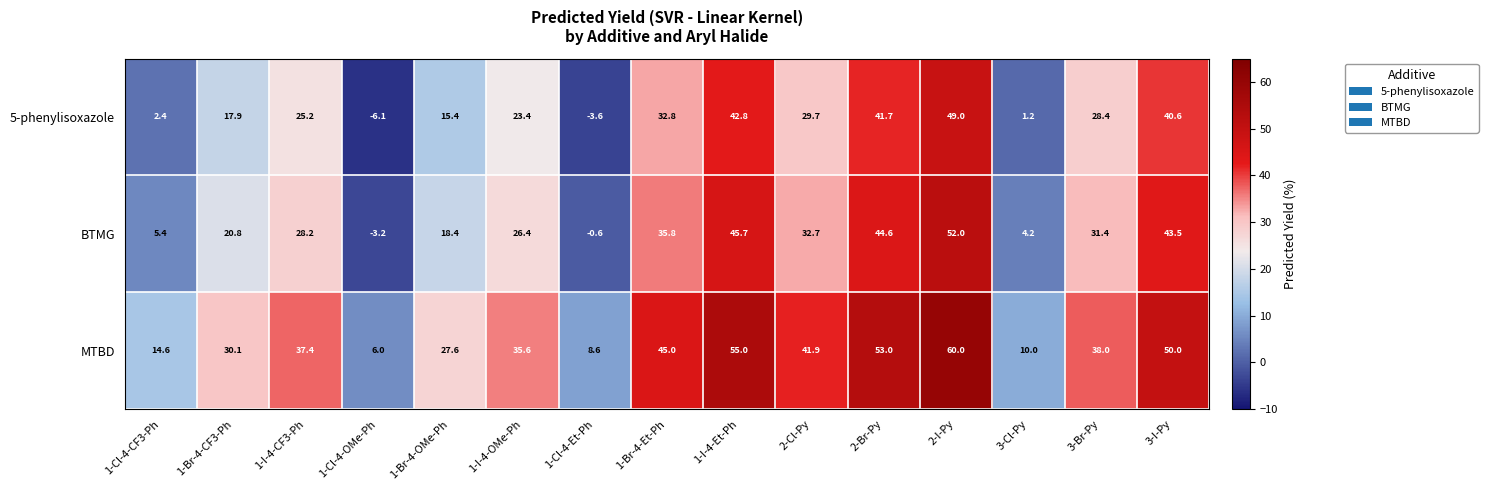

What is the difference between the BTMG values at 2-I-Py and 1-Br-4-OMe-Ph?

33.6